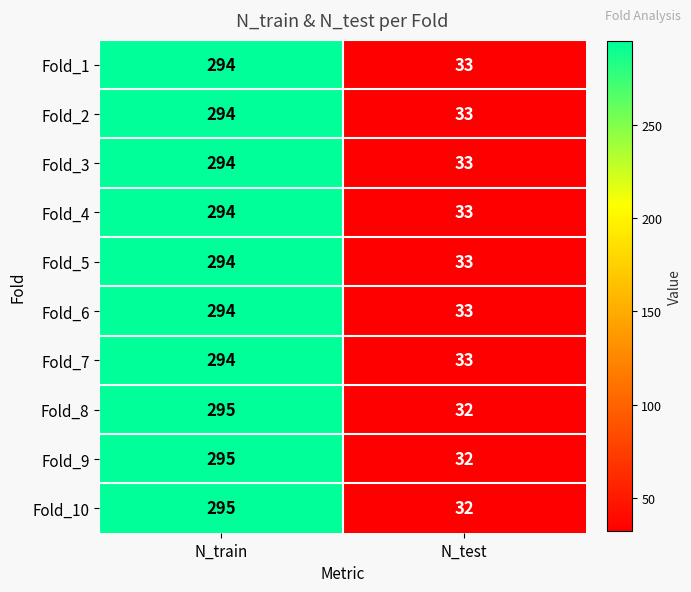

Reading left to right, transcribe all the data shown in this chart.

Fold_1: N_train=294	N_test=33
Fold_2: N_train=294	N_test=33
Fold_3: N_train=294	N_test=33
Fold_4: N_train=294	N_test=33
Fold_5: N_train=294	N_test=33
Fold_6: N_train=294	N_test=33
Fold_7: N_train=294	N_test=33
Fold_8: N_train=295	N_test=32
Fold_9: N_train=295	N_test=32
Fold_10: N_train=295	N_test=32